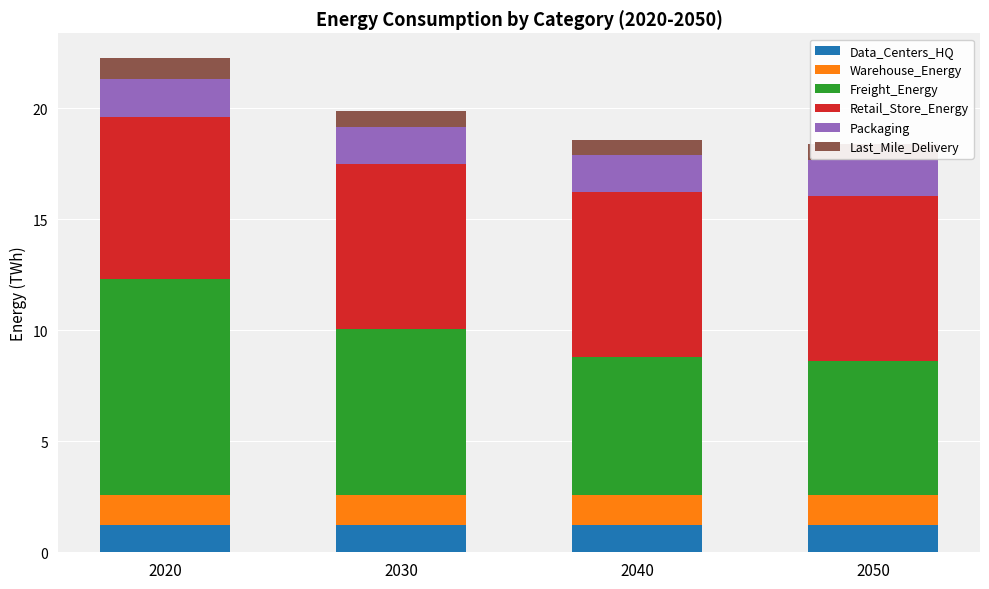

What is the highest value of the Data_Centers_HQ series?

1.2